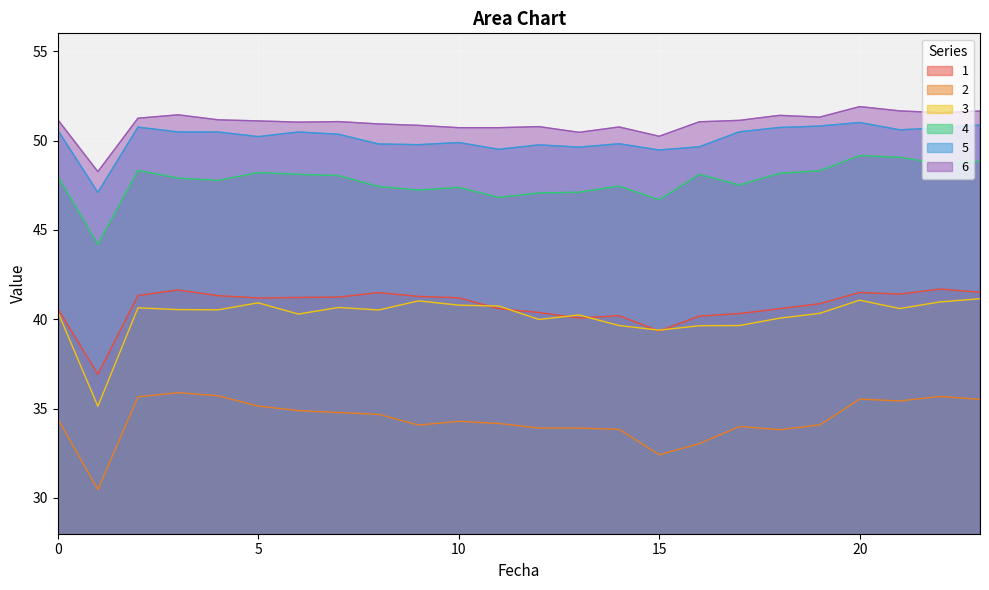

True or false: 3 and 2 cross at least once.

False